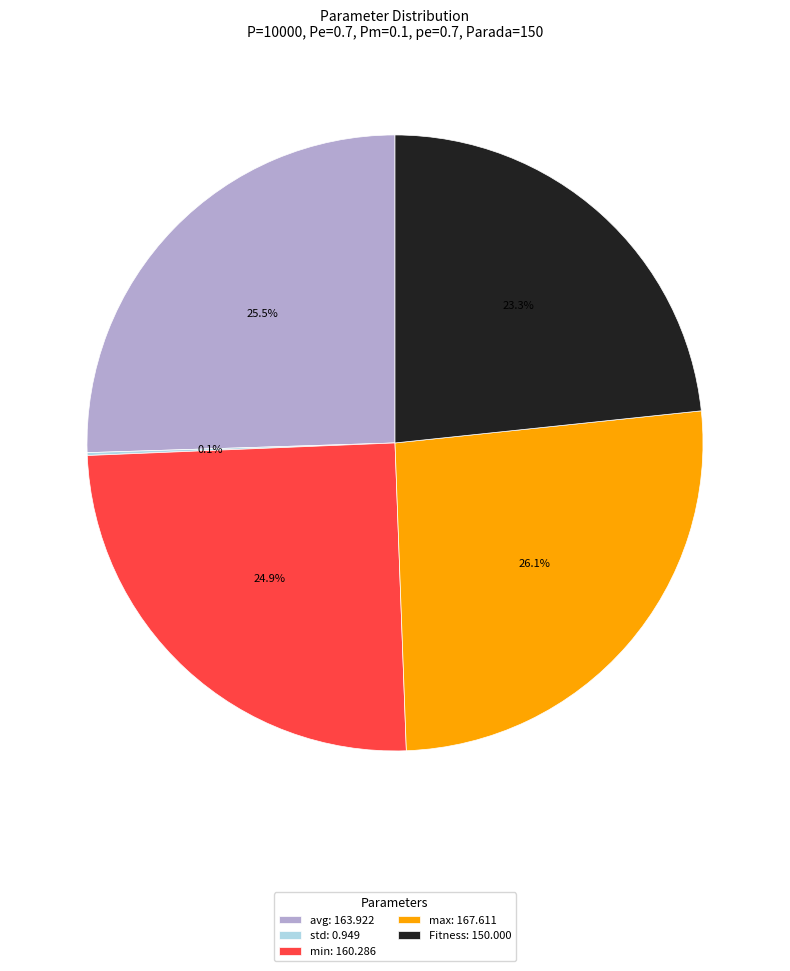

Between max: 167.611 and min: 160.286, which is larger?

max: 167.611